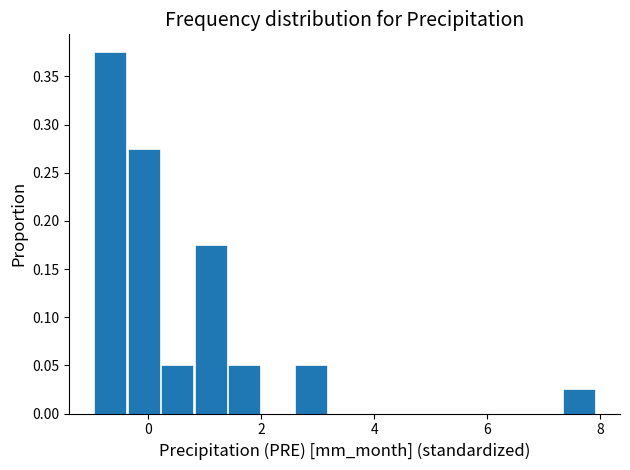

Around what value on the x-axis is the tallest bar? Give the approximate position of its centre, as read against the axis.

-0.6